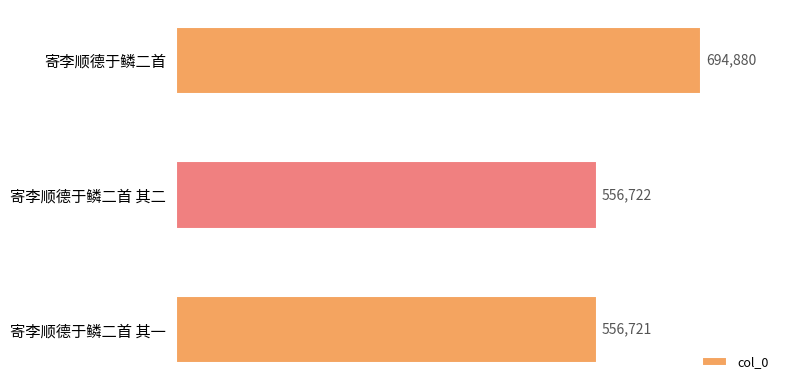

The value at 寄李顺德于鳞二首 其一 is 994901. True or false?

False